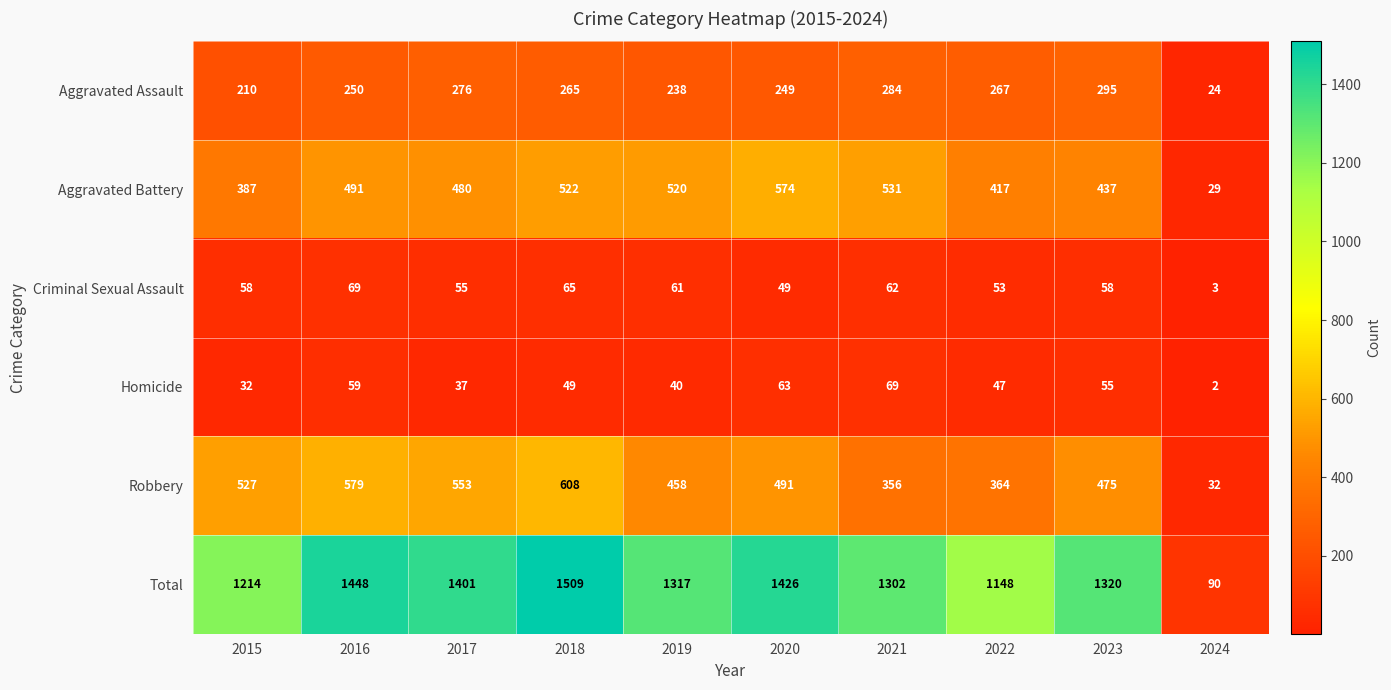

At which label is Total closest to 799?

2022